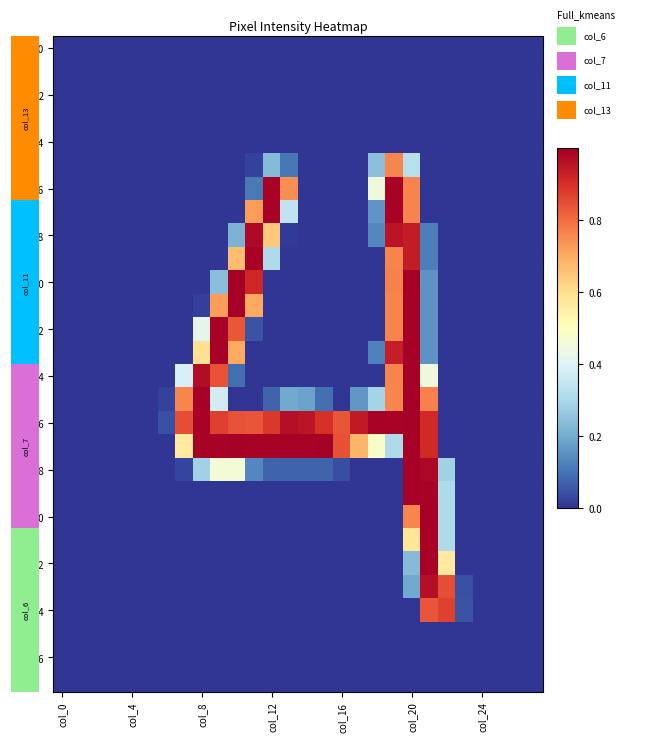

Which category has the lowest value across all series?

col_0